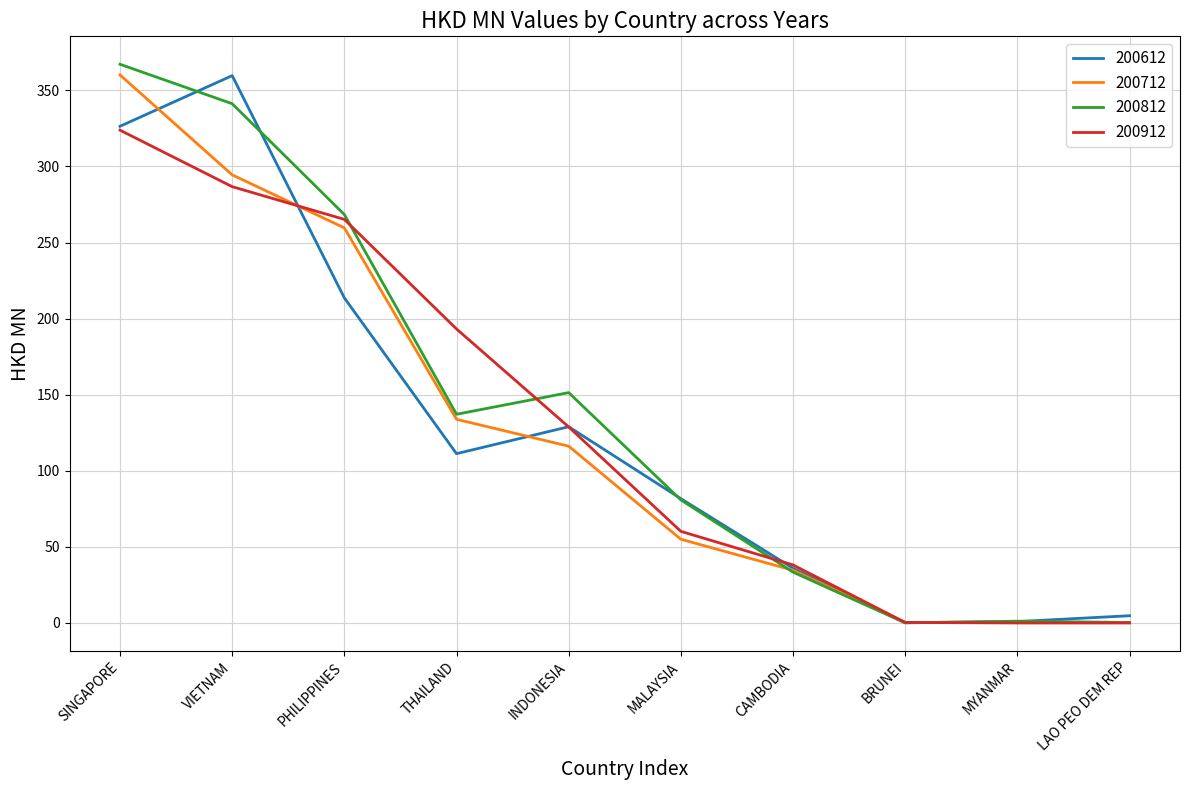

Read the 200912 value at SINGAPORE.

323.8